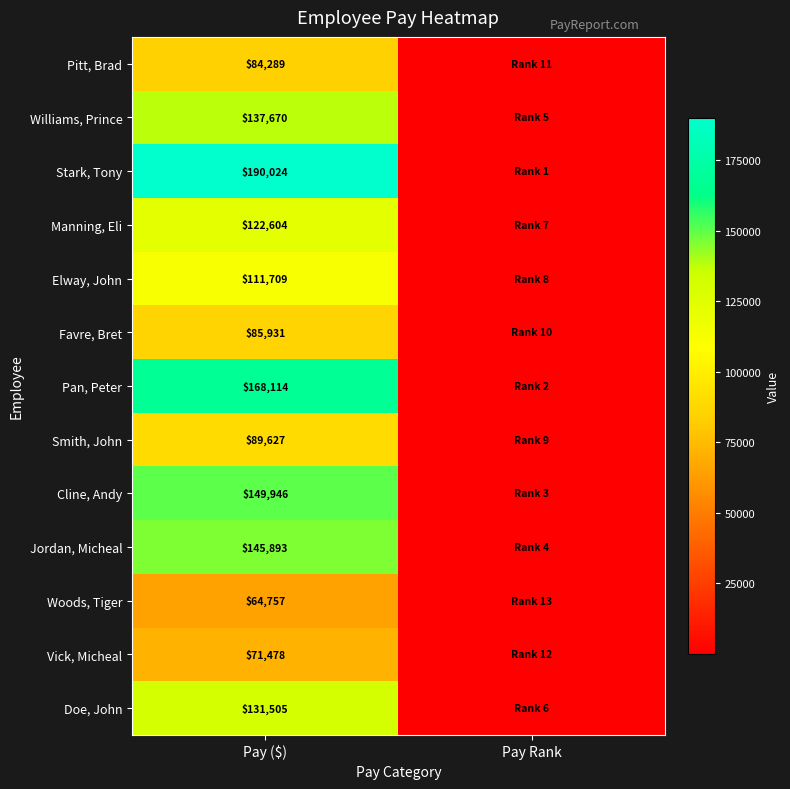

Rank the series at Pay ($) from lowest to highest value.

Woods, Tiger, Vick, Micheal, Pitt, Brad, Favre, Bret, Smith, John, Elway, John, Manning, Eli, Doe, John, Williams, Prince, Jordan, Micheal, Cline, Andy, Pan, Peter, Stark, Tony